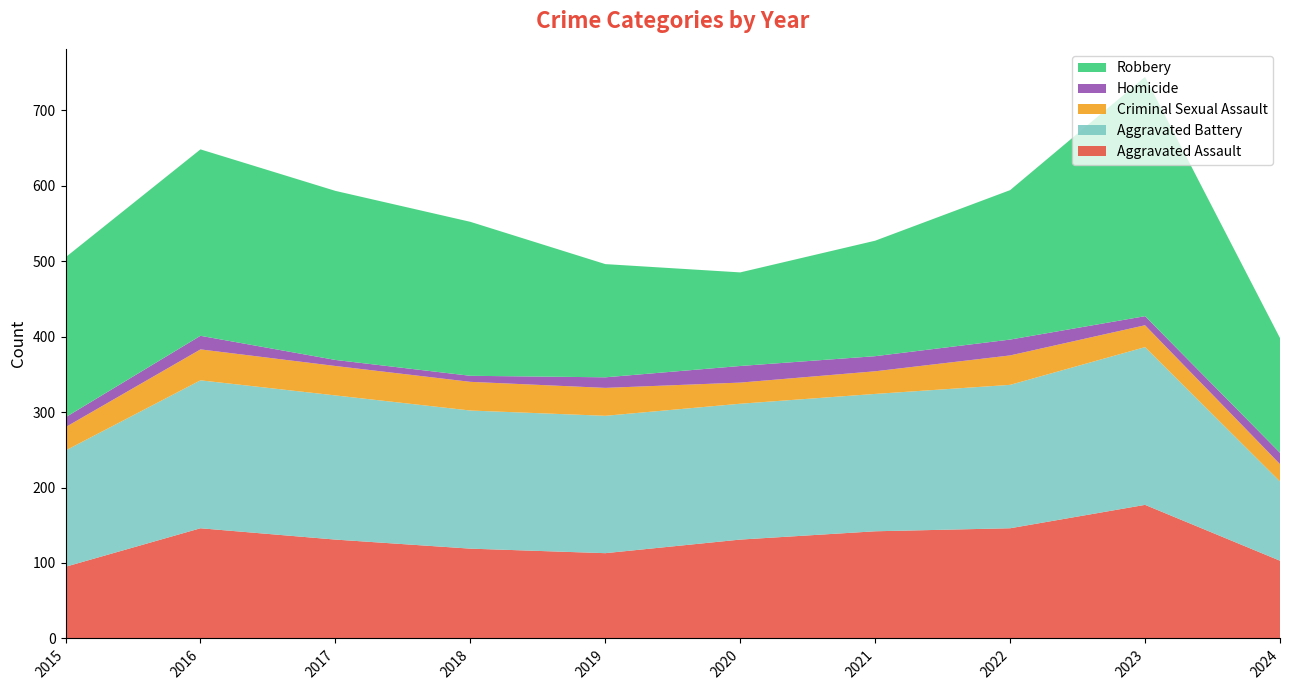

Reading left to right, extract all data points from this chart.

Aggravated Assault: 2015=95	2016=146	2017=131	2018=119	2019=113	2020=131	2021=142	2022=146	2023=177	2024=103
Aggravated Battery: 2015=154	2016=196	2017=191	2018=183	2019=182	2020=180	2021=182	2022=190	2023=209	2024=105
Criminal Sexual Assault: 2015=31	2016=41	2017=39	2018=38	2019=37	2020=28	2021=30	2022=39	2023=29	2024=23
Homicide: 2015=13	2016=18	2017=8	2018=8	2019=14	2020=22	2021=20	2022=21	2023=12	2024=15
Robbery: 2015=212	2016=247	2017=224	2018=204	2019=150	2020=124	2021=153	2022=198	2023=317	2024=152